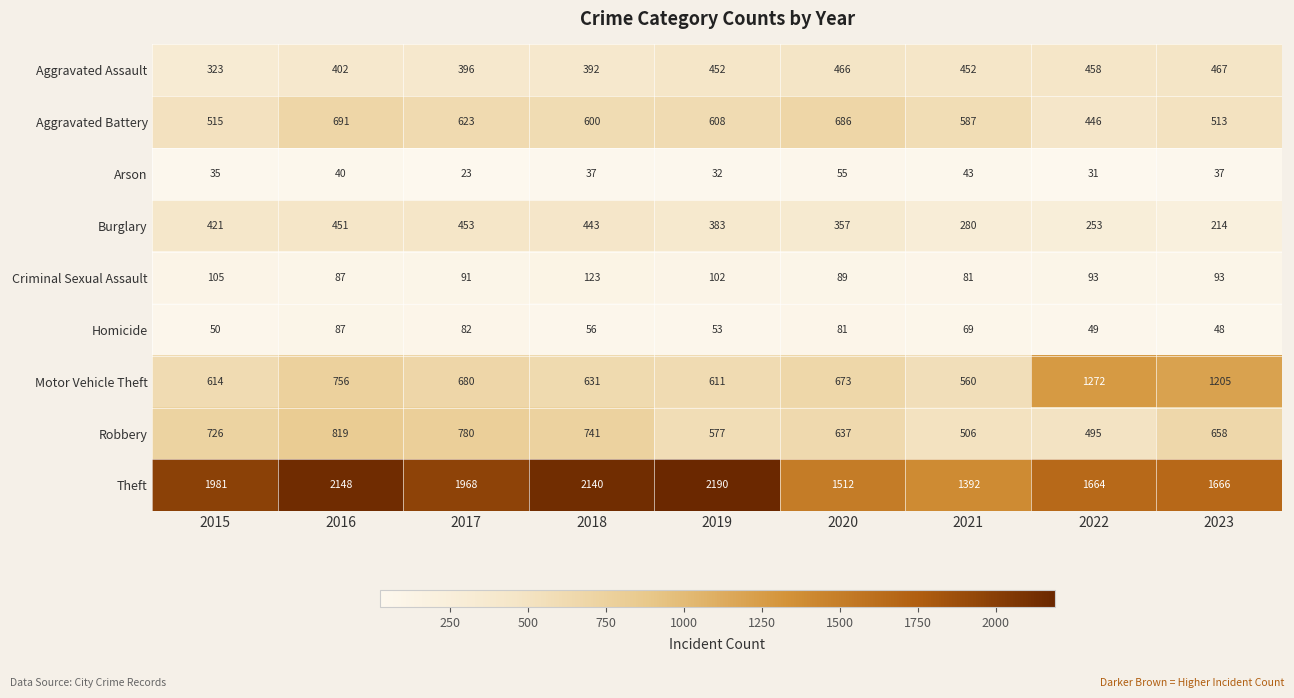

Is it true that Criminal Sexual Assault equals 142 at 2020?

False